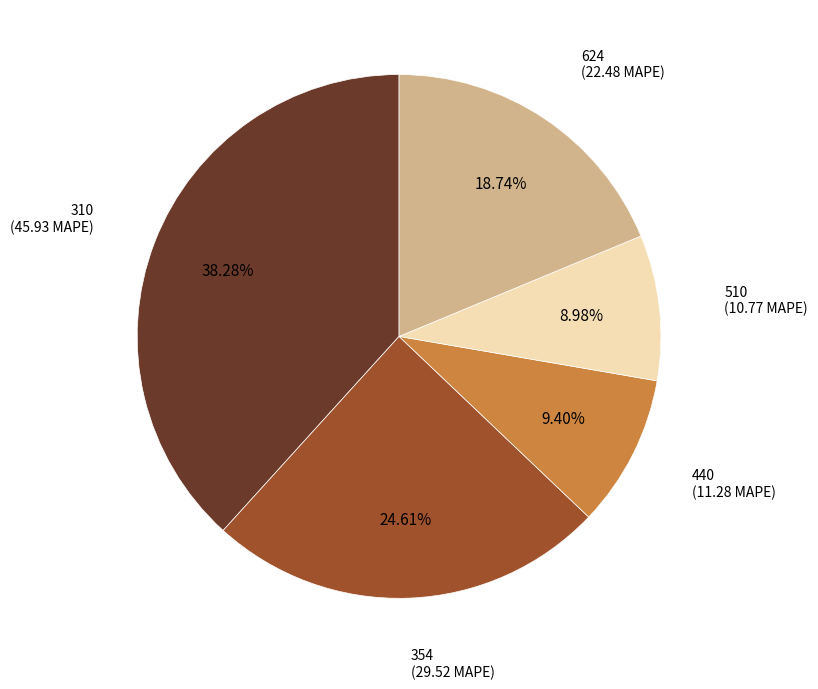

Approximately how many times larger is the value at 310 compared to 354?

1.6